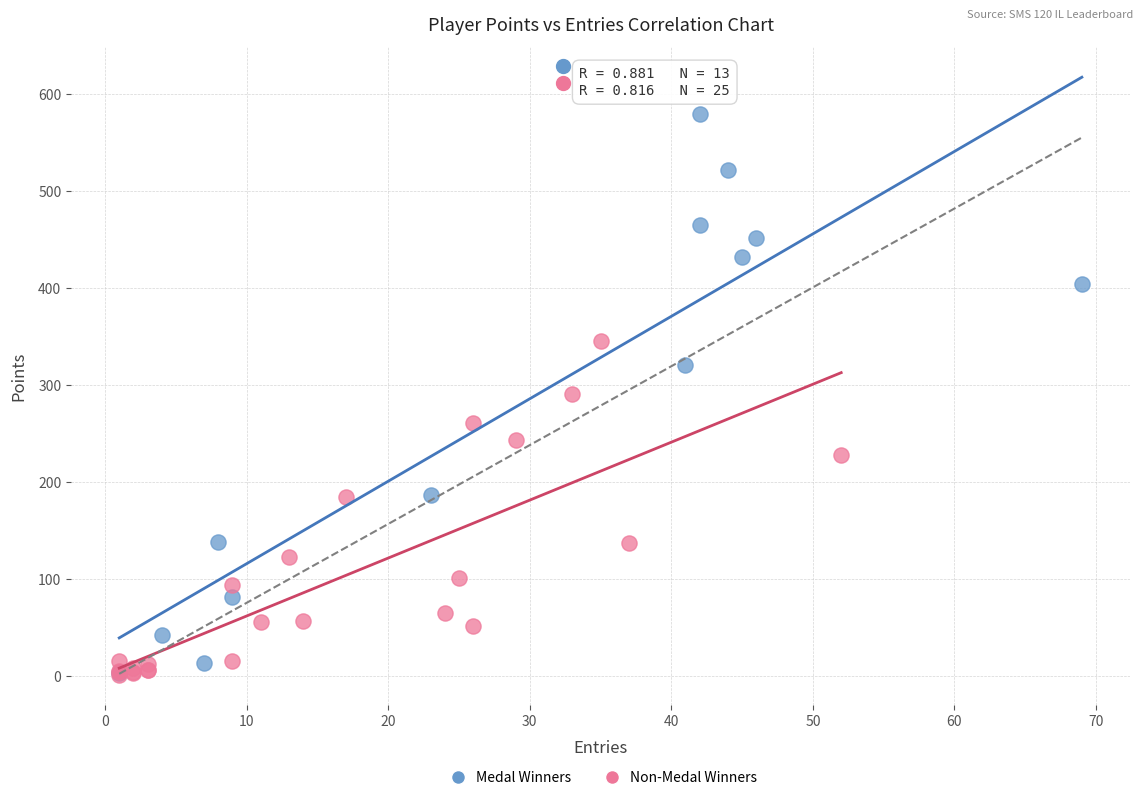

Which series contains the highest Y value?

Medal Winners